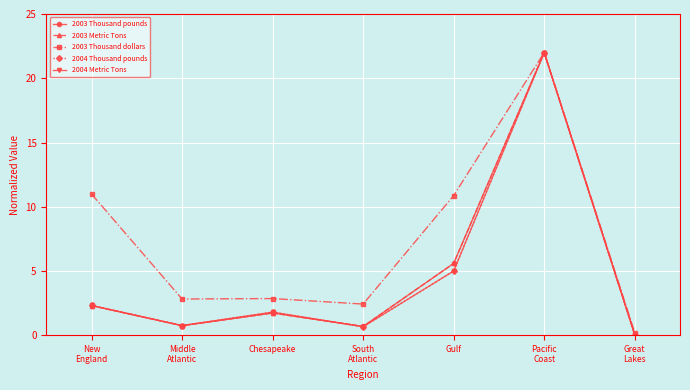

What position from the right is Great
Lakes?

1